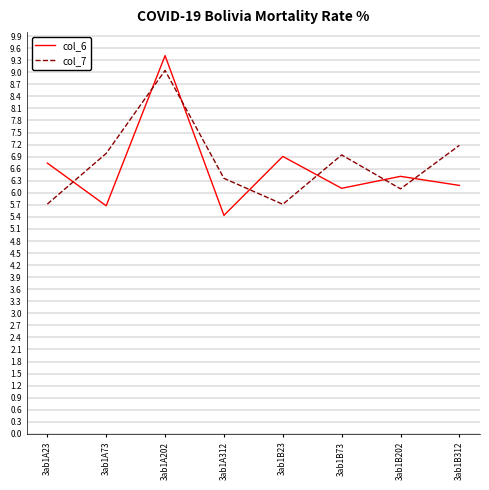

How many lines are shown in the chart?

2